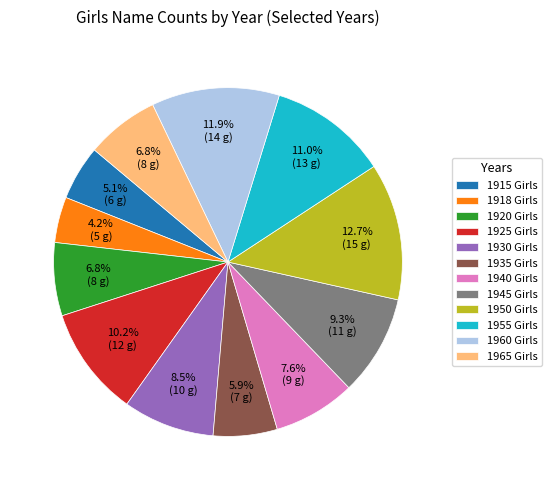

Is 1965 Girls the majority of the pie?

No